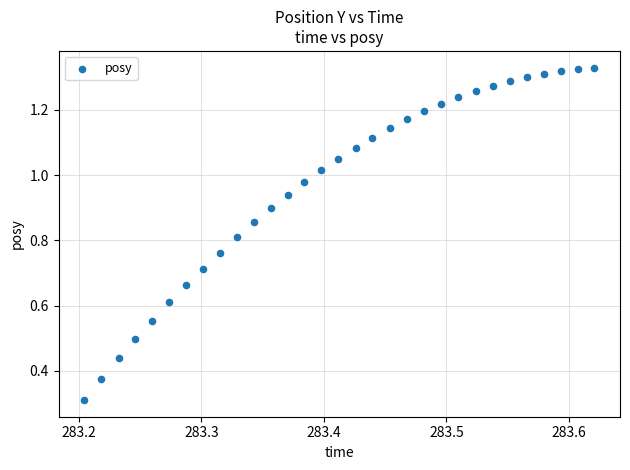

What Y value in the scatter plot is closest to 0?

0.3